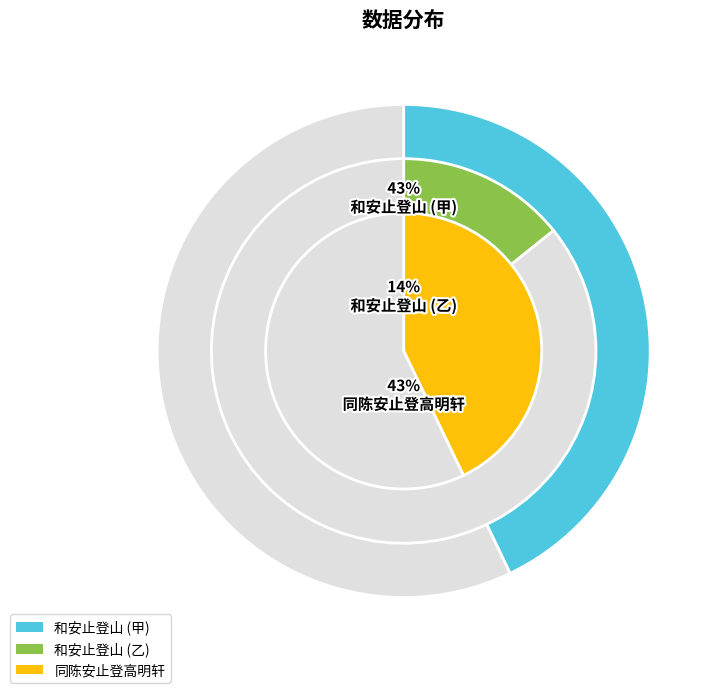

What percentage do 和安止登山 and 同陈安止登高明轩 together represent?

57.1%